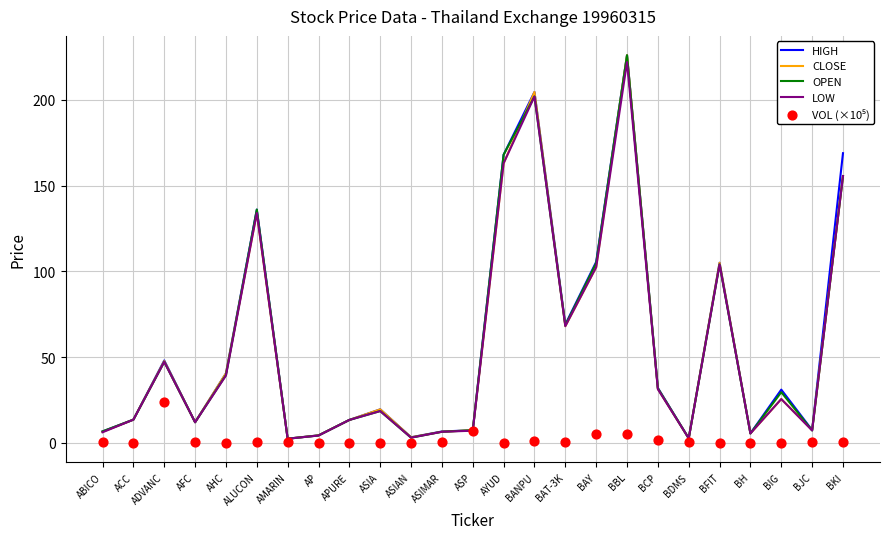

Which series has the largest total across all categories?

HIGH